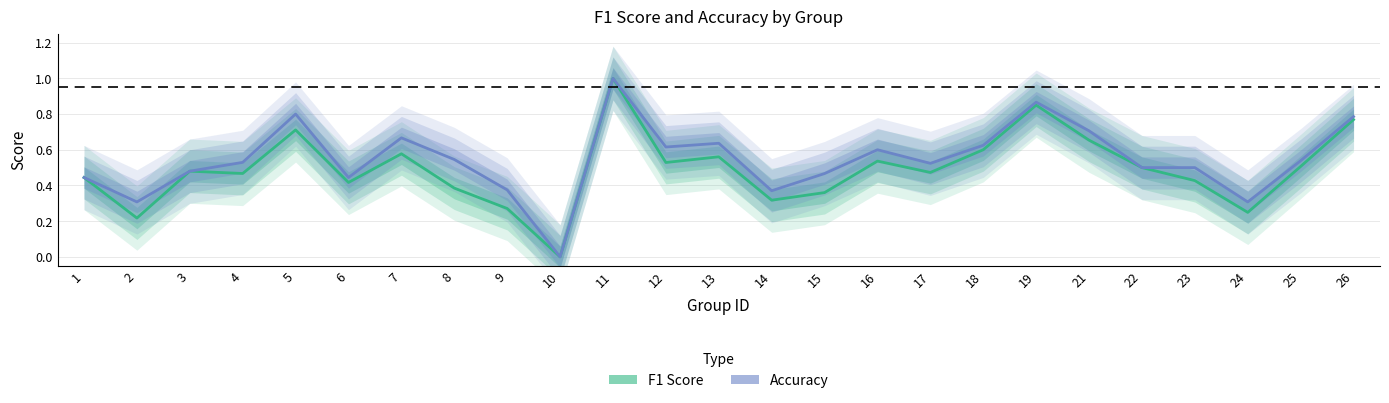

True or false: f1 and accuracy intersect in this chart.

False